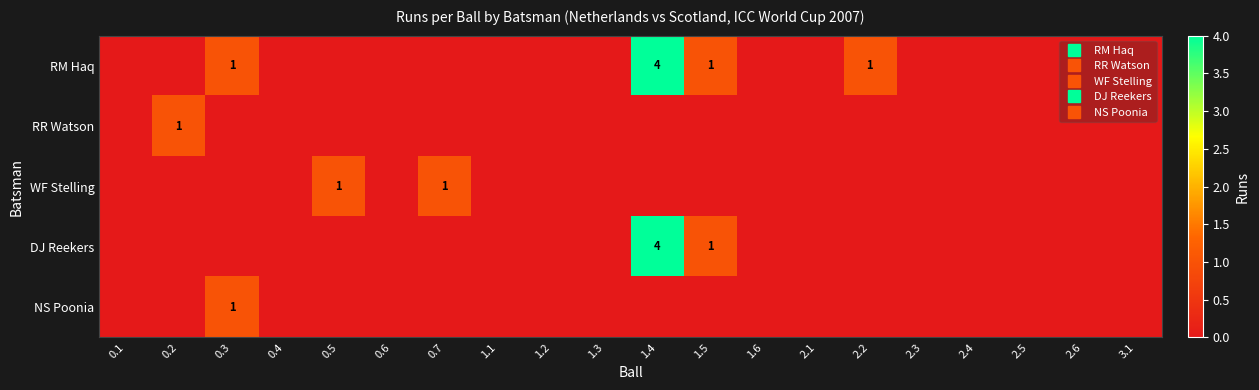

Which series changed the most between 0.5 and 1.4?

RM Haq